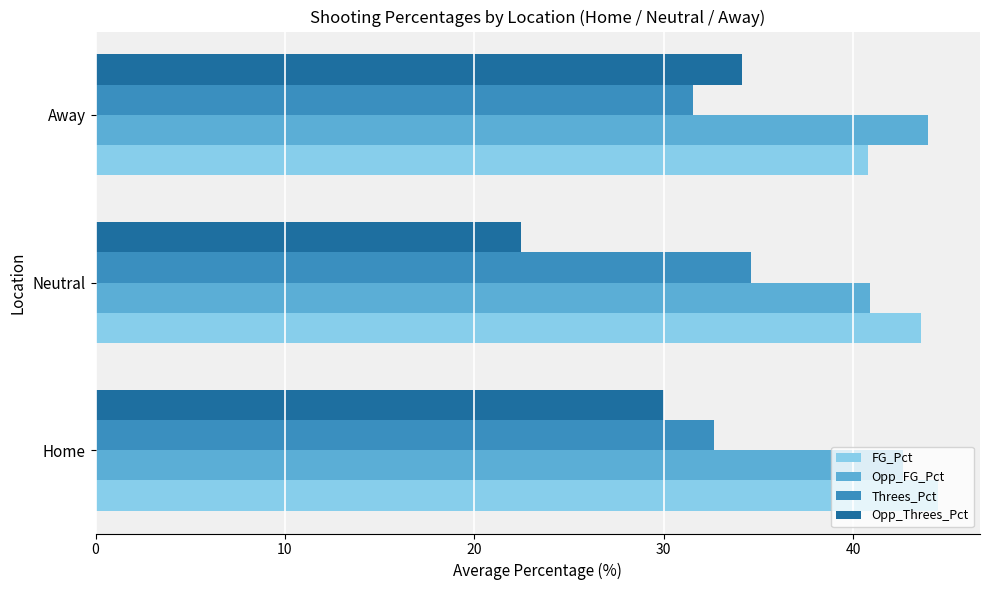

What is the greatest value displayed?

44.5